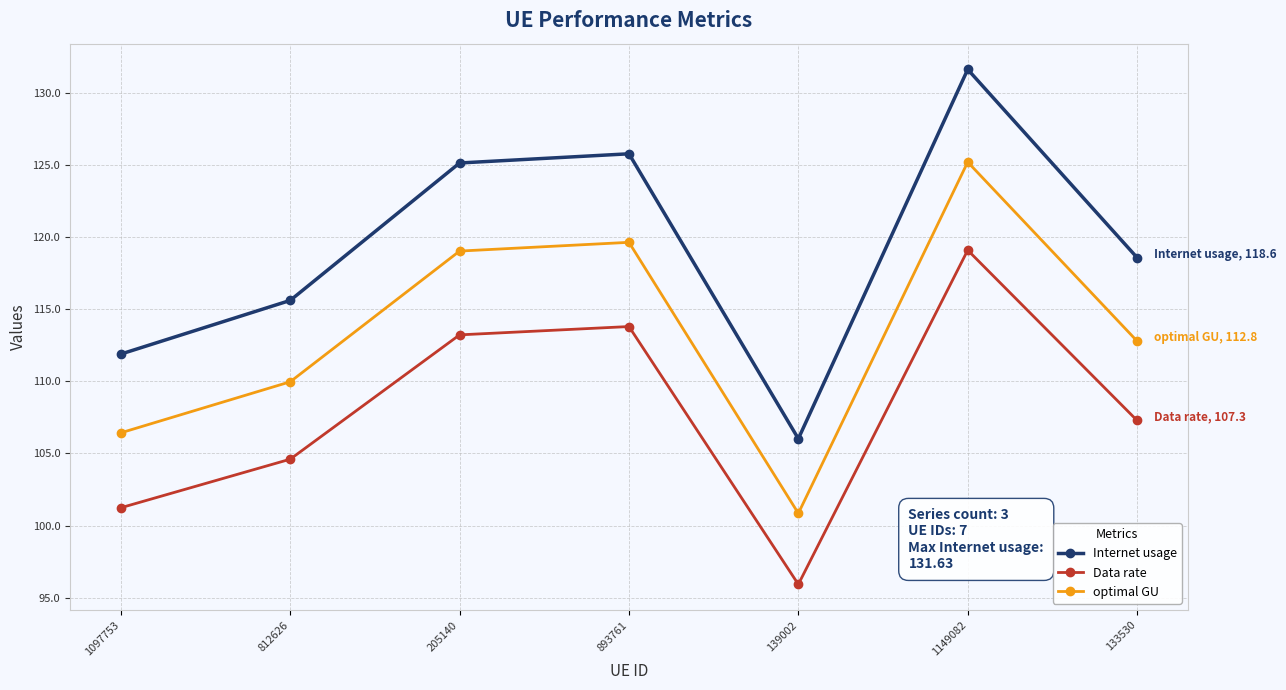

What value does the optimal GU series have at 1097753?

106.4